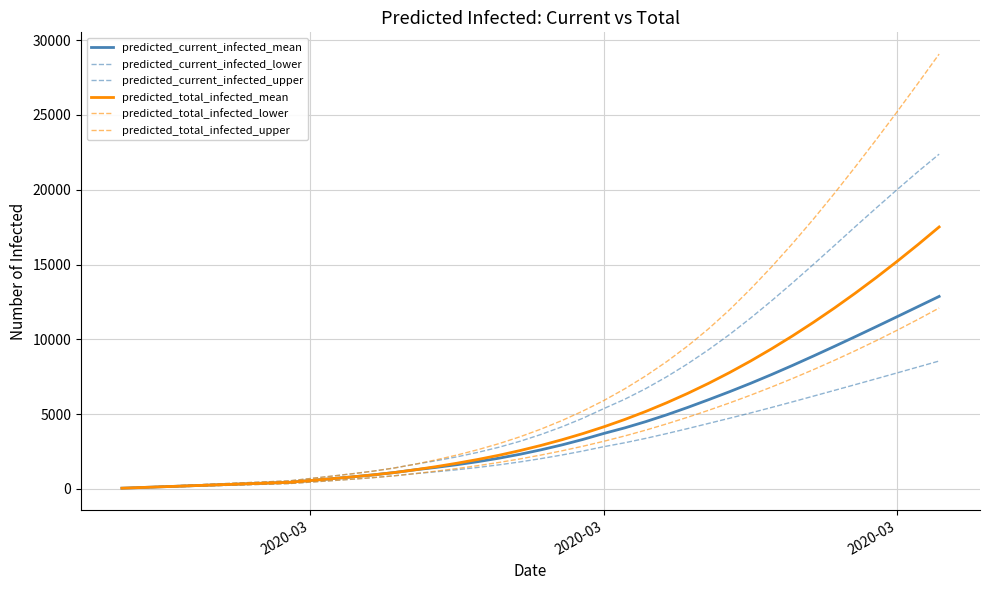

Is this an area chart (filled region under the line)?

No